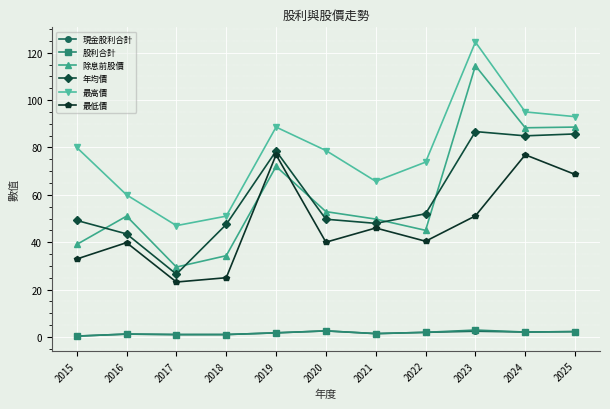

At which category does the chart reach its peak across all series?

2023